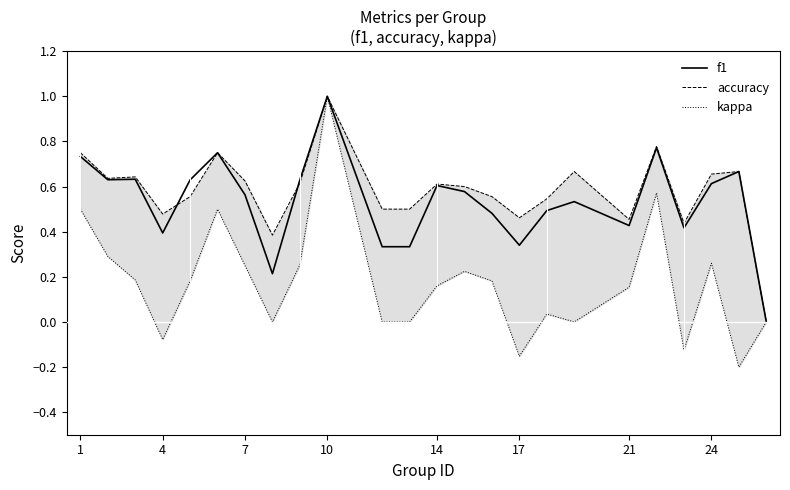

What are all the series names shown in the legend?

f1, accuracy, kappa